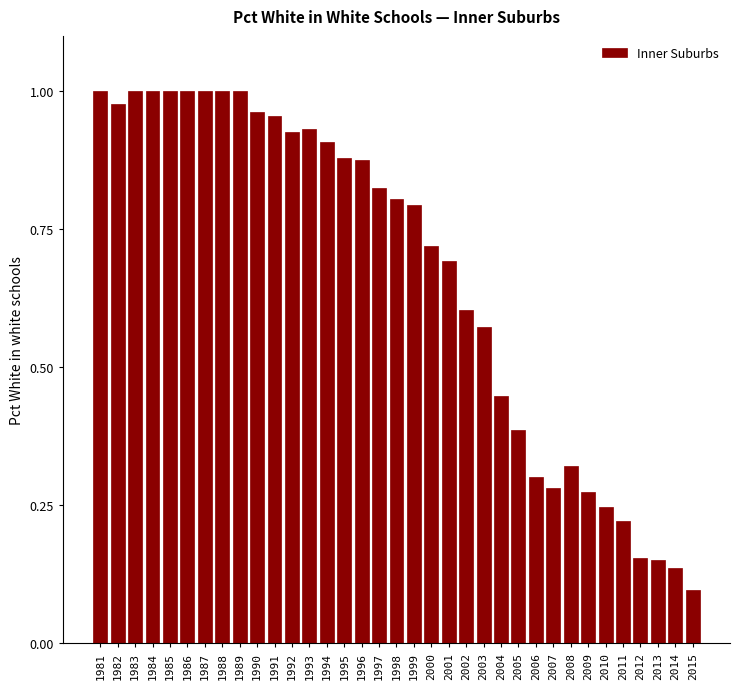

At which category does the chart reach its minimum across all series?

2015